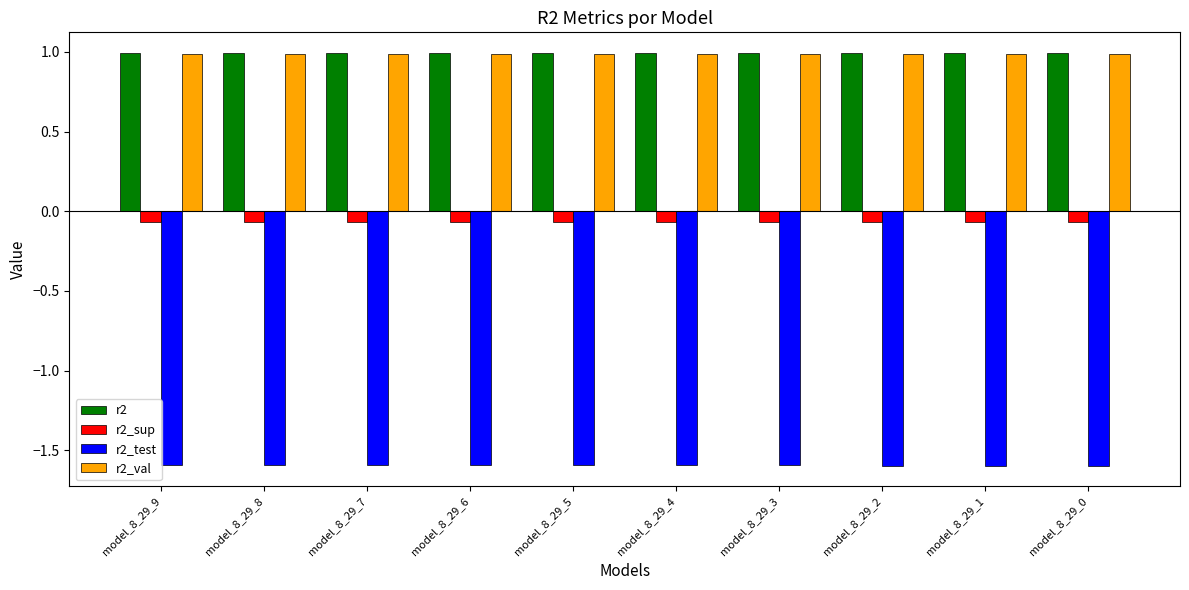

What is the highest value of the r2 series?

1.0